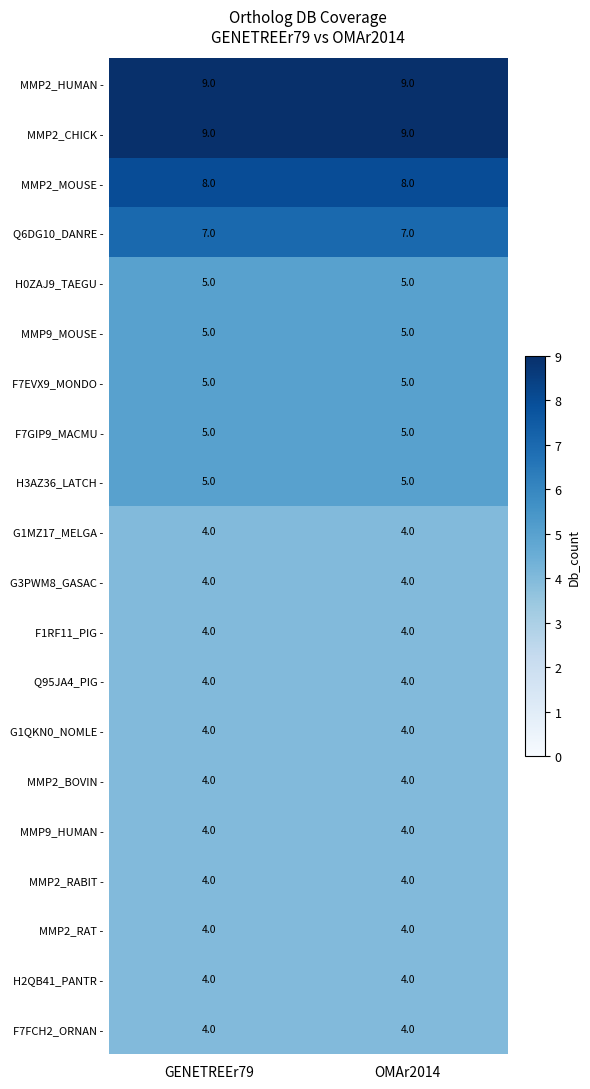

What is the maximum value shown in the chart?

9